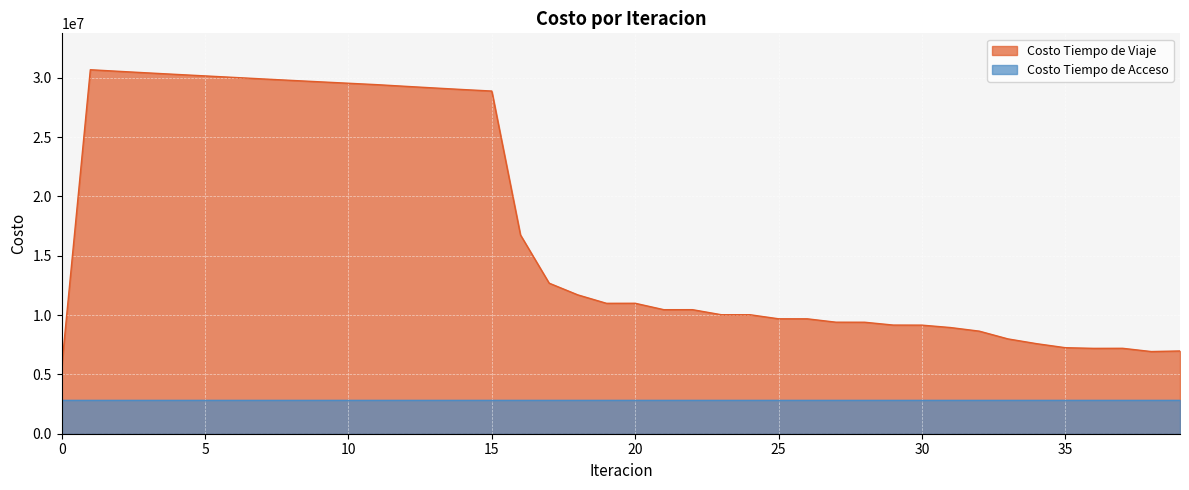

Which label corresponds to the largest value in the chart?

1